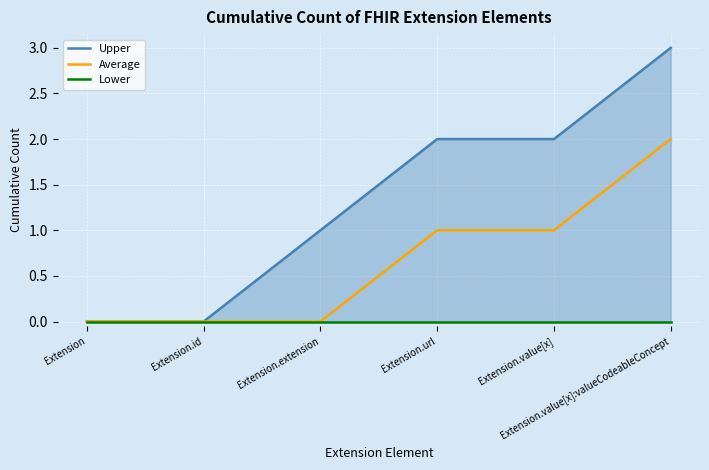

Rank the series at Extension.value[x] from highest to lowest value.

Upper, Average, Lower